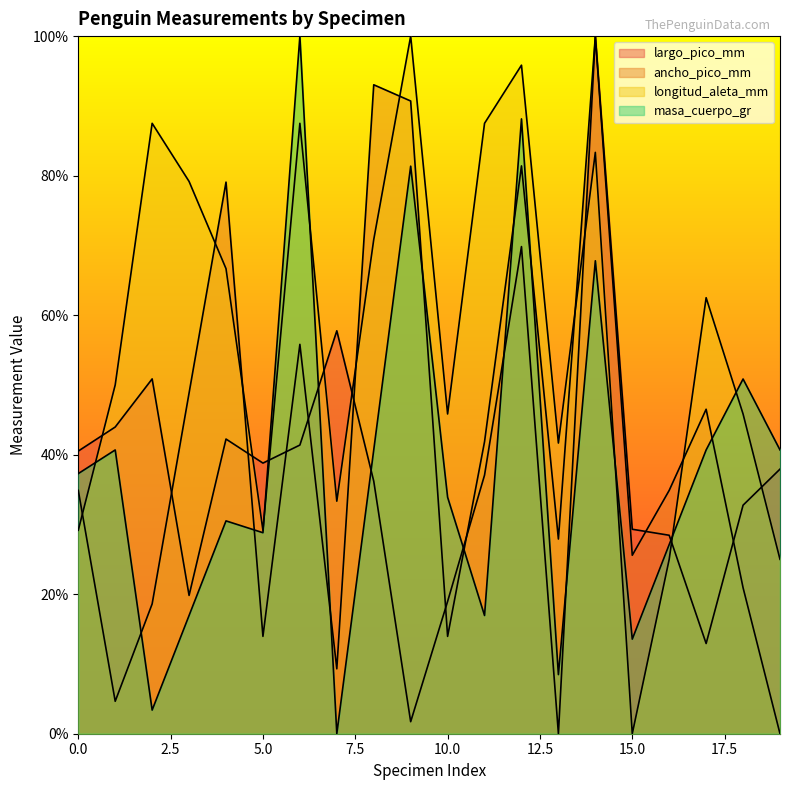

Reading left to right, transcribe all the data shown in this chart.

largo_pico_mm: 40.5	44.0	50.9	19.8	42.2	38.8	41.4	57.8	36.2	1.7	19.0	37.1	69.8	0.0	100.0	29.3	28.4	12.9	32.8	37.9
ancho_pico_mm: 34.9	4.7	18.6	48.8	79.1	14.0	55.8	9.3	93.0	90.7	14.0	41.9	81.4	27.9	100.0	25.6	34.9	46.5	20.9	0.0
longitud_aleta_mm: 29.2	50.0	87.5	79.2	66.7	29.2	87.5	33.3	70.8	100.0	45.8	87.5	95.8	41.7	83.3	0.0	25.0	62.5	45.8	25.0
masa_cuerpo_gr: 37.3	40.7	3.4	16.9	30.5	28.8	100.0	0.0	40.7	81.4	33.9	16.9	88.1	8.5	67.8	13.6	27.1	40.7	50.8	40.7